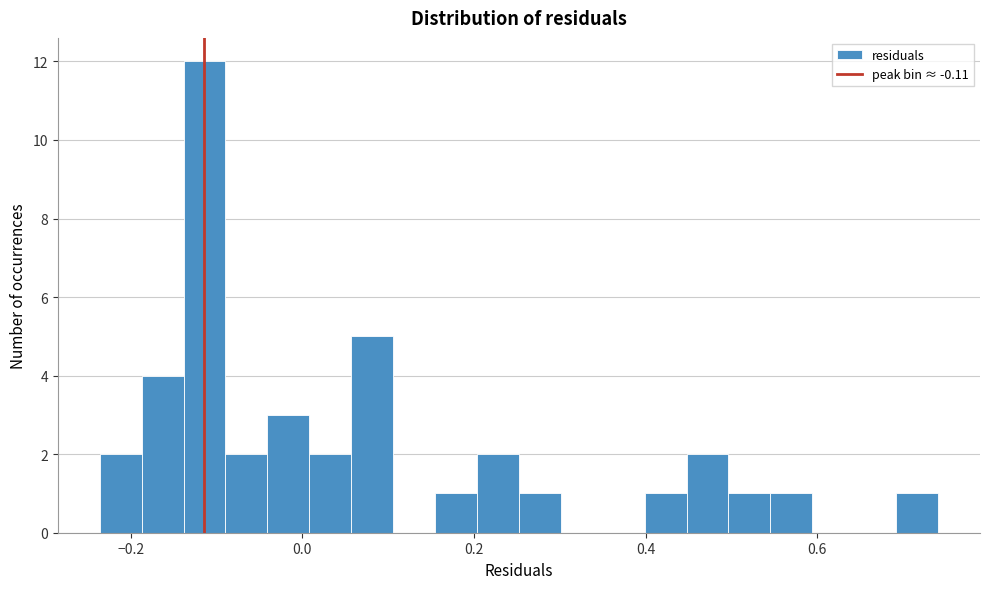

Read against the x-axis, roughly where is the centre of the tallest bar?

-0.12